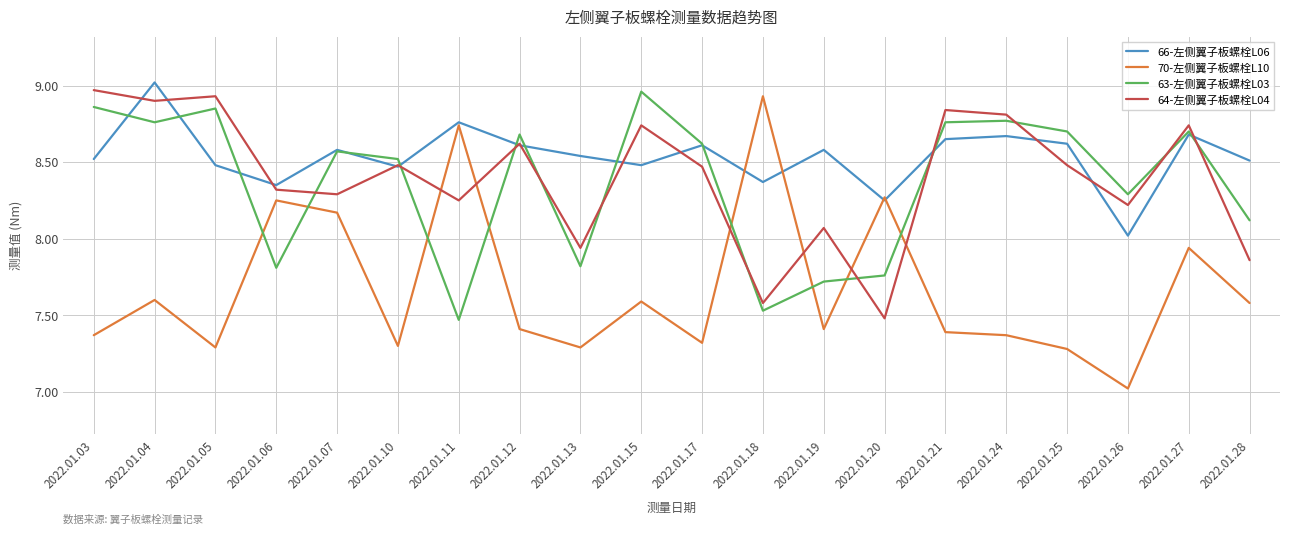

What are all the series names shown in the legend?

66-左侧翼子板螺栓L06, 70-左侧翼子板螺栓L10, 63-左侧翼子板螺栓L03, 64-左侧翼子板螺栓L04